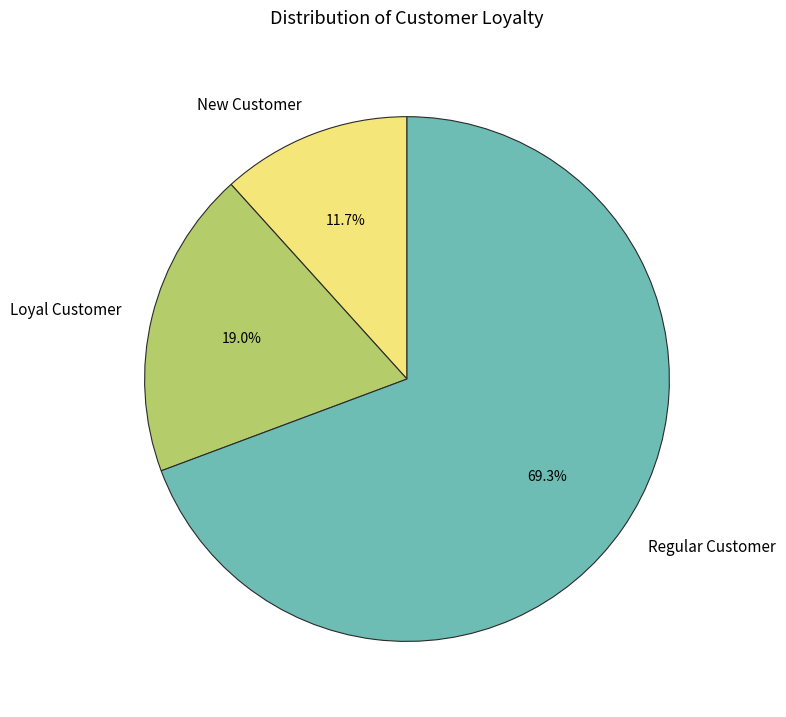

Rank the categories by value from lowest to highest.

New Customer, Loyal Customer, Regular Customer